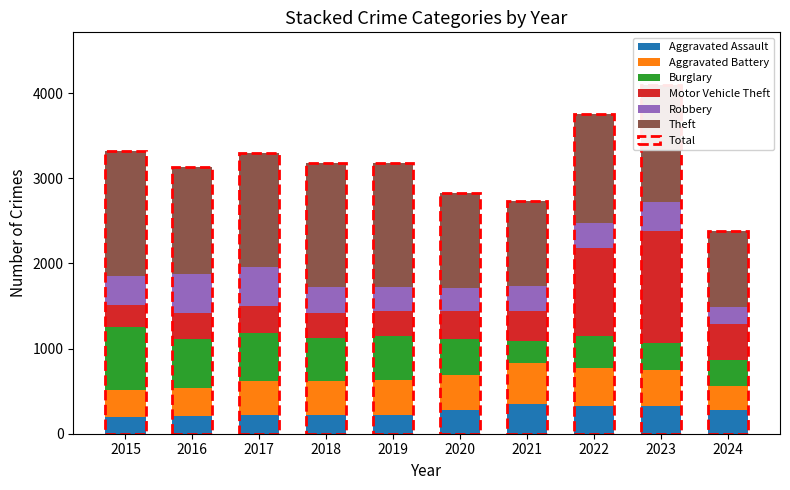

Is it true that Burglary equals 261 at 2021?

True